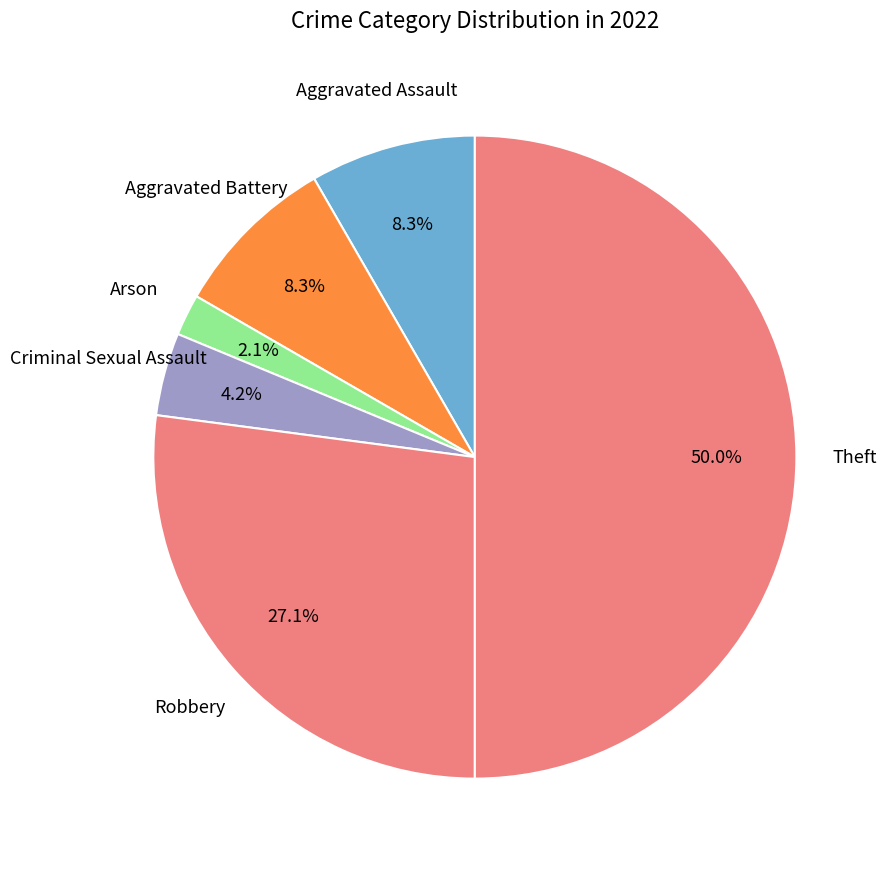

What is the largest slice in the pie chart?

Theft